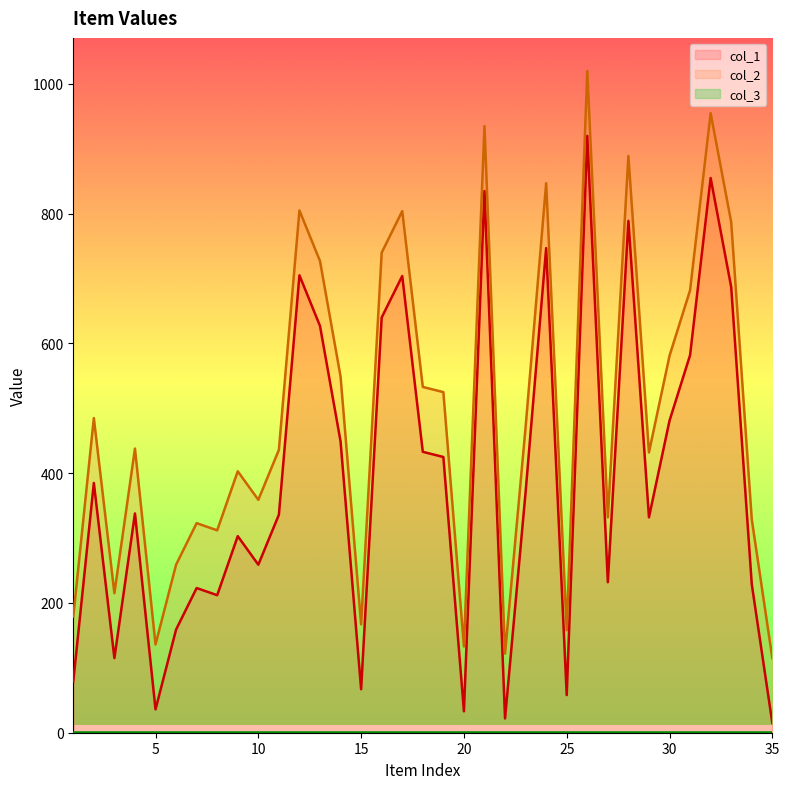

Reading left to right, list all the values displayed in this chart.

col_1: 1=79	2=385	3=115	4=338	5=36	6=159	7=223	8=212	9=303	10=259	11=336	12=705	13=627	14=449	15=67	16=640	17=704	18=433	19=425	20=33	21=835	22=22	23=371	24=747	25=58	26=920	27=232	28=789	29=332	30=481	31=582	32=855	33=687	34=229	35=15
col_2: 1=179	2=485	3=215	4=438	5=136	6=259	7=323	8=312	9=403	10=359	11=436	12=805	13=727	14=549	15=167	16=740	17=804	18=533	19=525	20=133	21=935	22=122	23=471	24=847	25=158	26=1020	27=332	28=889	29=432	30=581	31=682	32=955	33=787	34=329	35=115